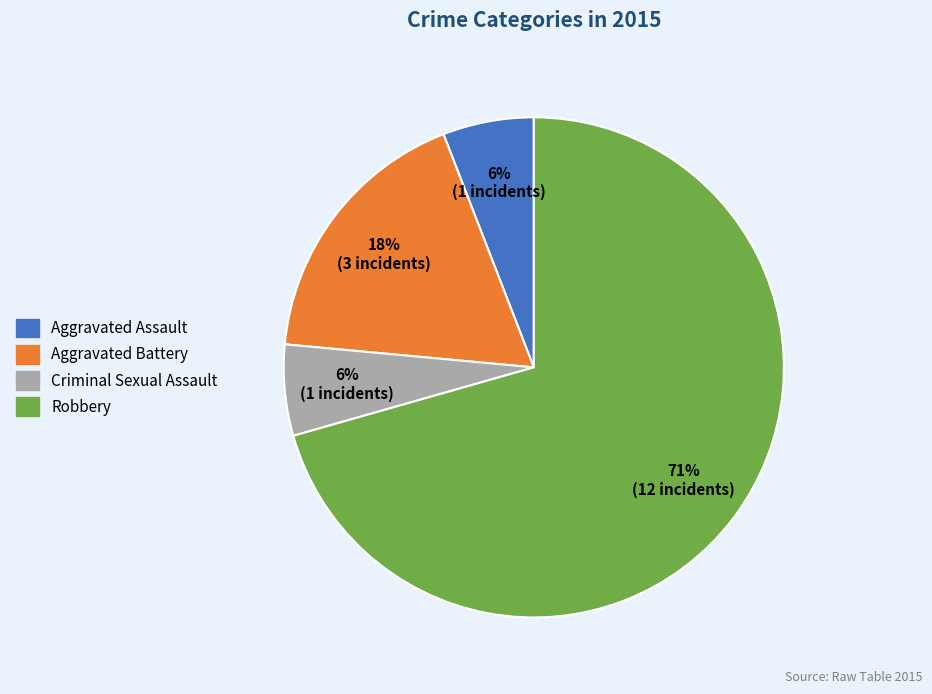

Does any single category account for the majority?

Yes